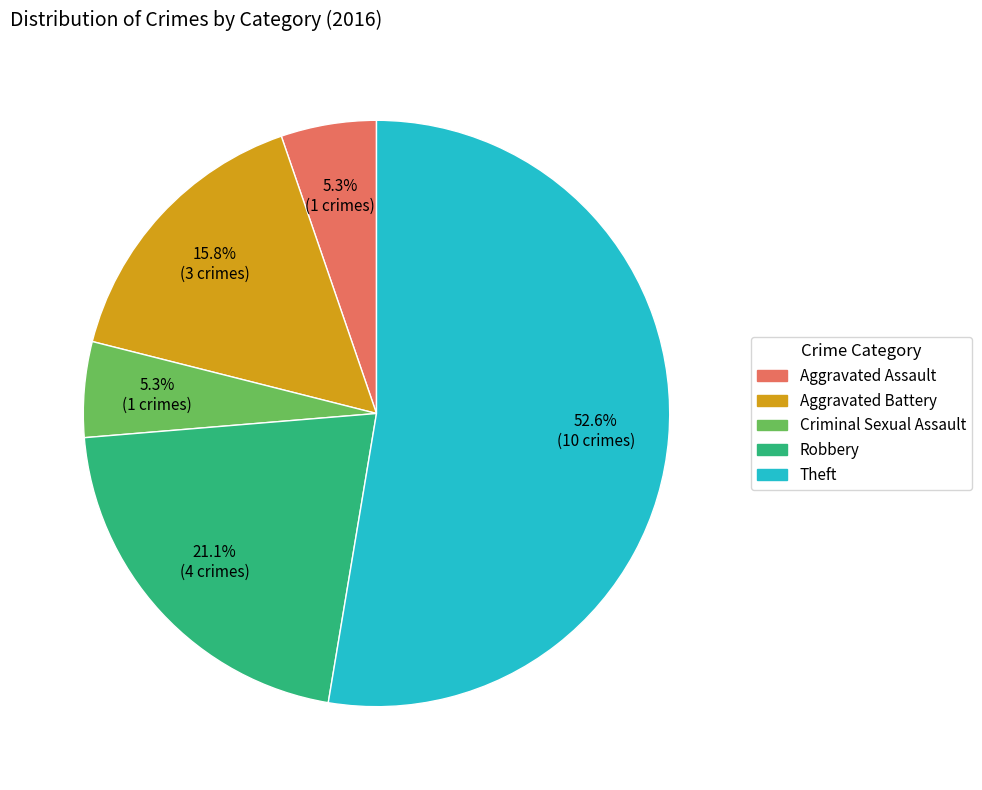

Between Robbery and Theft, which is larger?

Theft